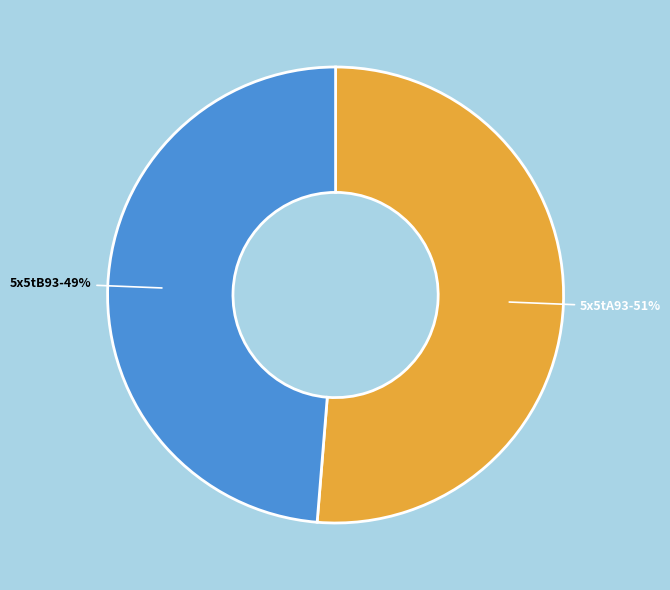

Is it true that 5x5tA93 is 43% of the pie?

False